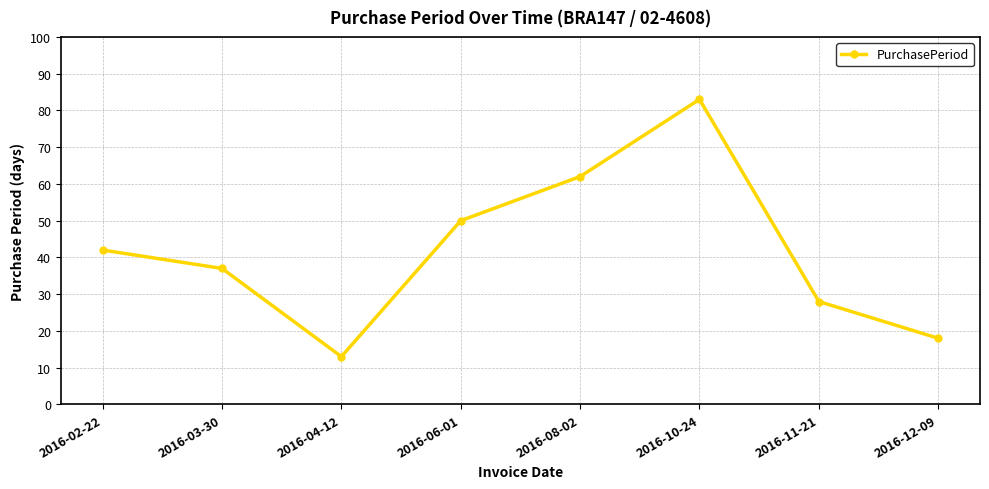

Reading right to left, transcribe all the data shown in this chart.

18	28	83	62	50	13	37	42